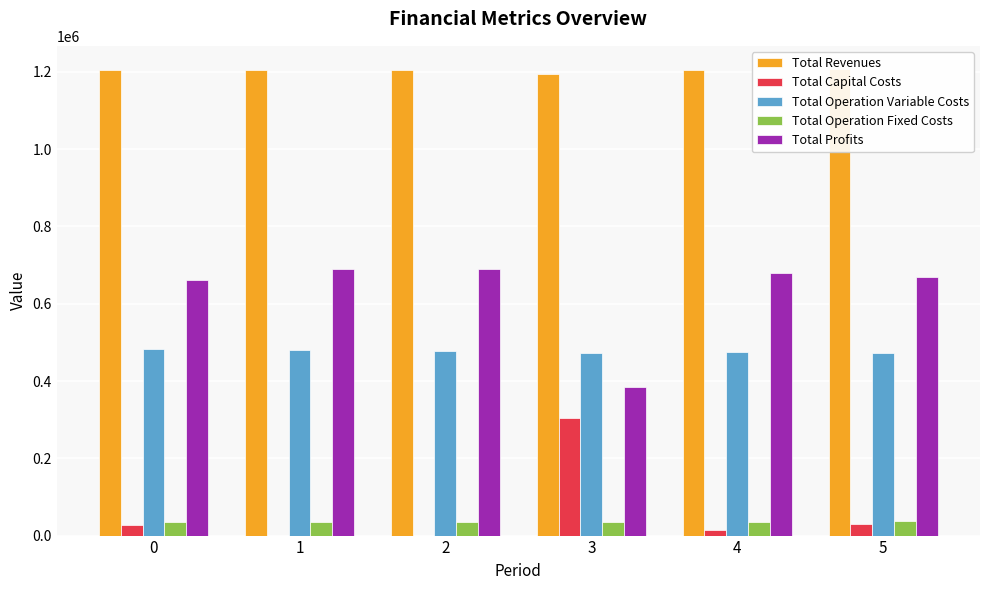

What is the average value of the Total Profits series?

628779.8